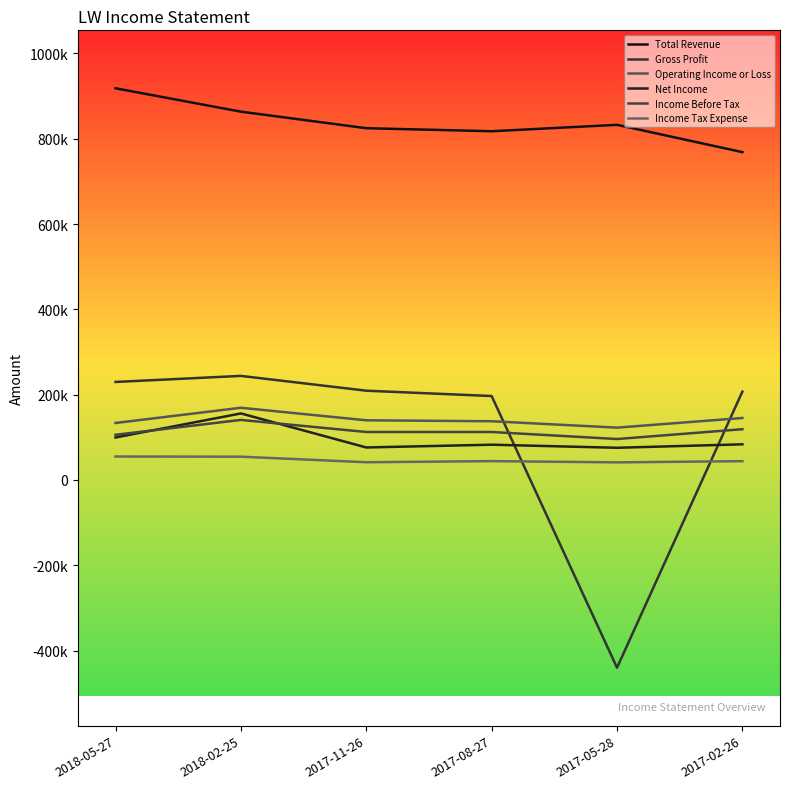

Is this an area chart (filled region under the line)?

No